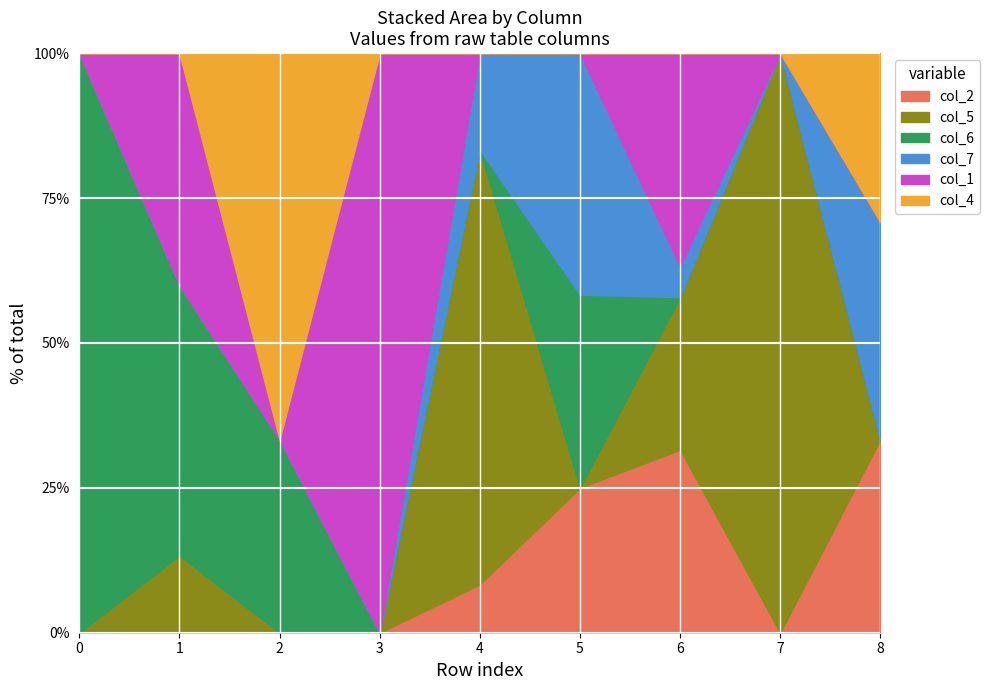

How many series are shown in this chart?

6